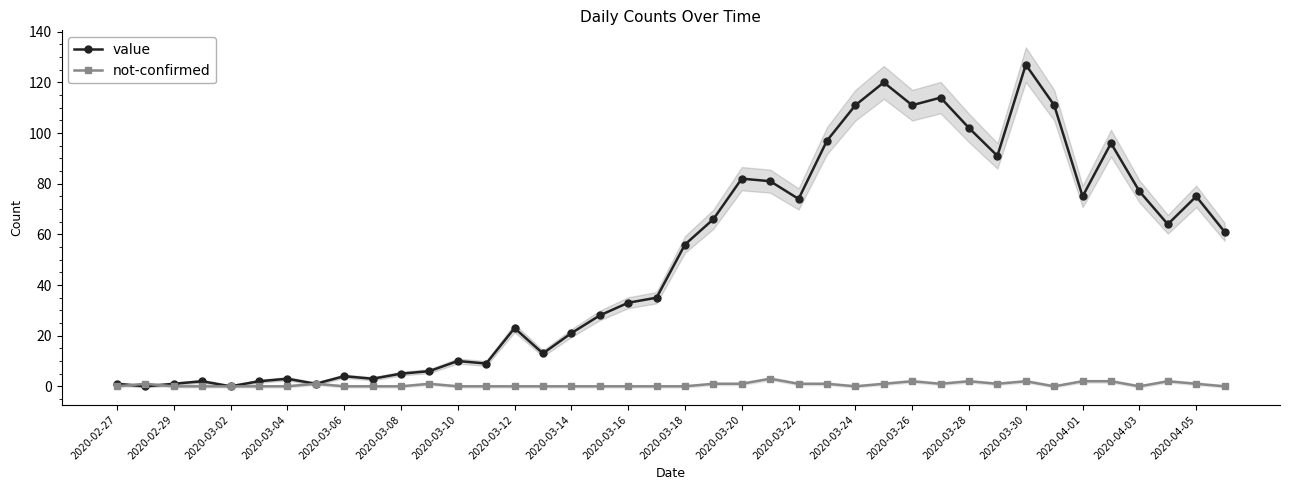

True or false: value has more than 0 points higher than both neighbors.

True